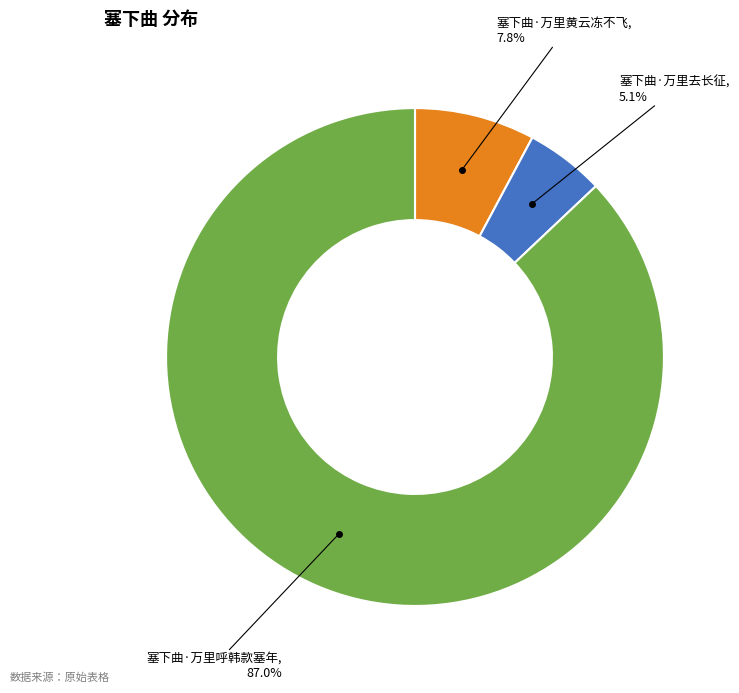

Between 塞下曲·万里呼韩款塞年 and 塞下曲·万里去长征, which is larger?

塞下曲·万里呼韩款塞年